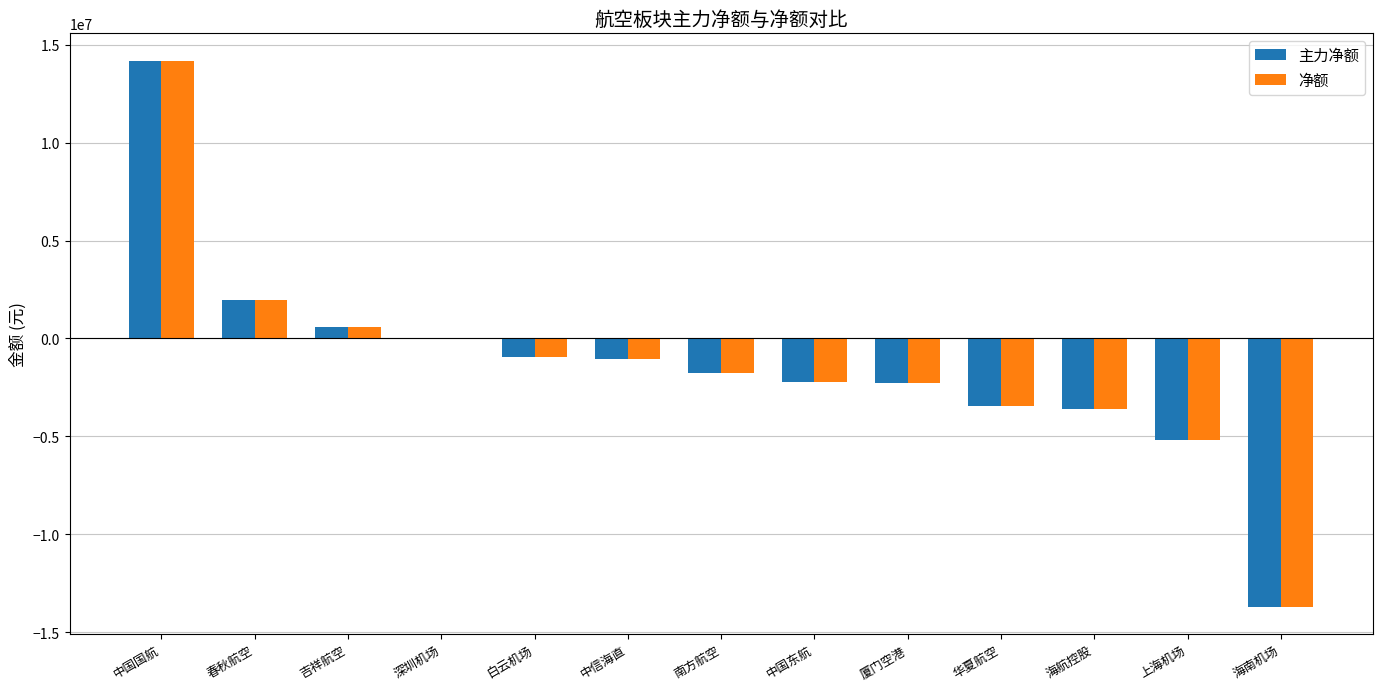

What is the sum of all 主力净额 values?

-17504119